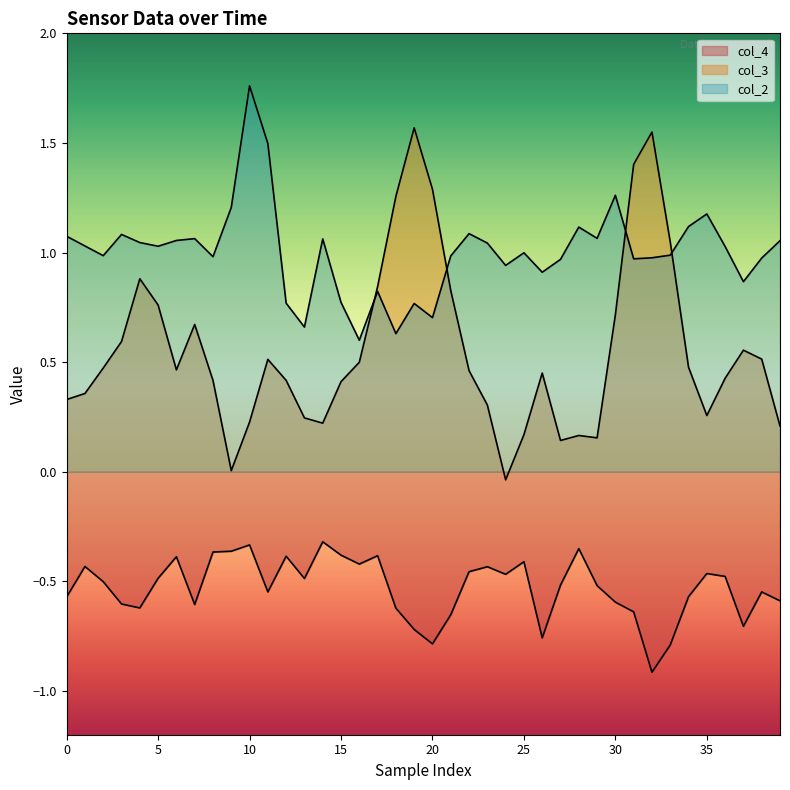

Rank the series by their average value, from lowest to highest.

col_4, col_3, col_2